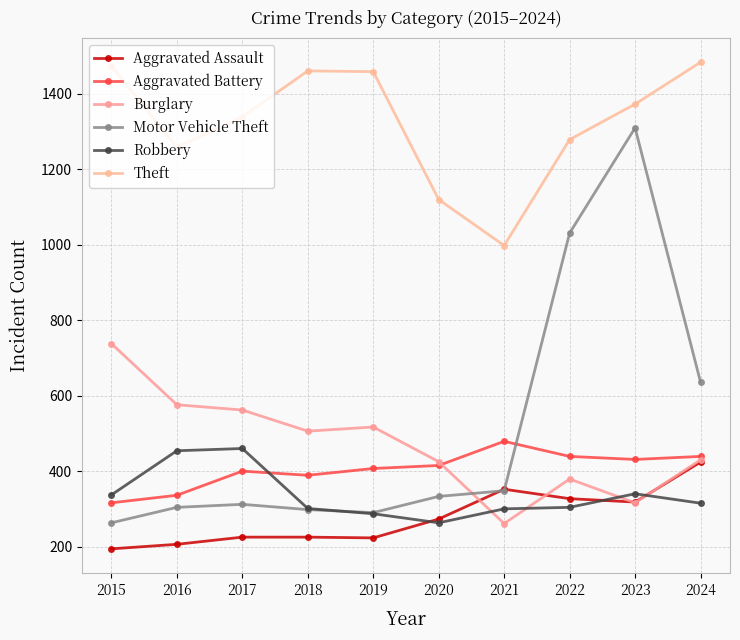

At which label does Aggravated Battery reach its peak?

2021